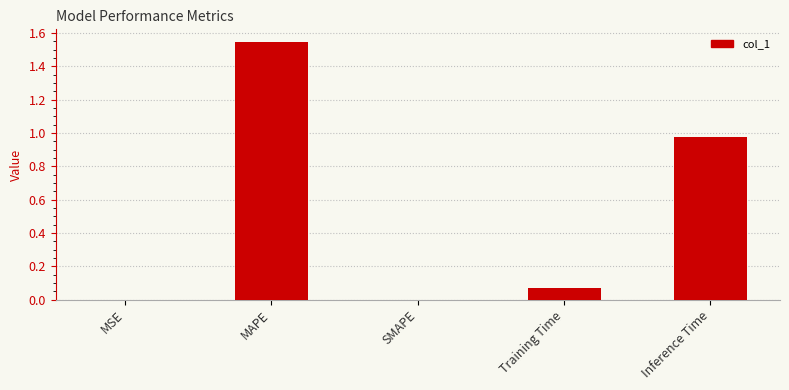

Which has a higher value, Inference Time or MSE?

Inference Time